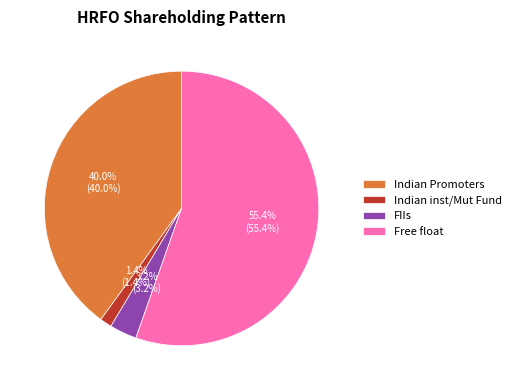

Which category has the smallest portion of the pie?

Indian inst/Mut Fund